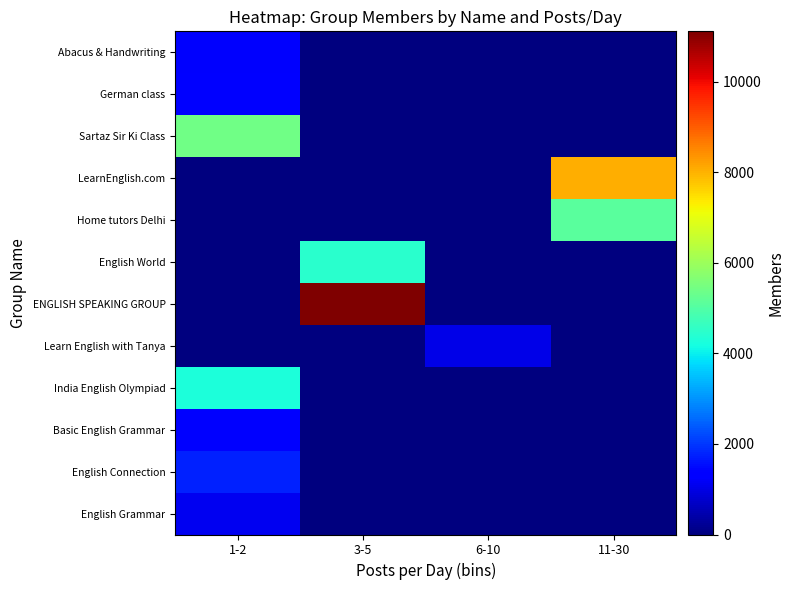

Reading left to right, extract all data points from this chart.

Abacus & Handwriting: 1-2=1229	3-5=0	6-10=0	11-30=0
German class: 1-2=1431	3-5=0	6-10=0	11-30=0
Sartaz Sir Ki Class: 1-2=5417	3-5=0	6-10=0	11-30=0
LearnEnglish.com: 1-2=0	3-5=0	6-10=0	11-30=8034
Home tutors Delhi: 1-2=0	3-5=0	6-10=0	11-30=5108
English World: 1-2=0	3-5=4467	6-10=0	11-30=0
ENGLISH SPEAKING GROUP: 1-2=0	3-5=11116	6-10=0	11-30=0
Learn English with Tanya: 1-2=0	3-5=0	6-10=1035	11-30=0
India English Olympiad: 1-2=4295	3-5=0	6-10=0	11-30=0
Basic English Grammar: 1-2=1424	3-5=0	6-10=0	11-30=0
English Connection: 1-2=1761	3-5=0	6-10=0	11-30=0
English Grammar: 1-2=1089	3-5=0	6-10=0	11-30=0